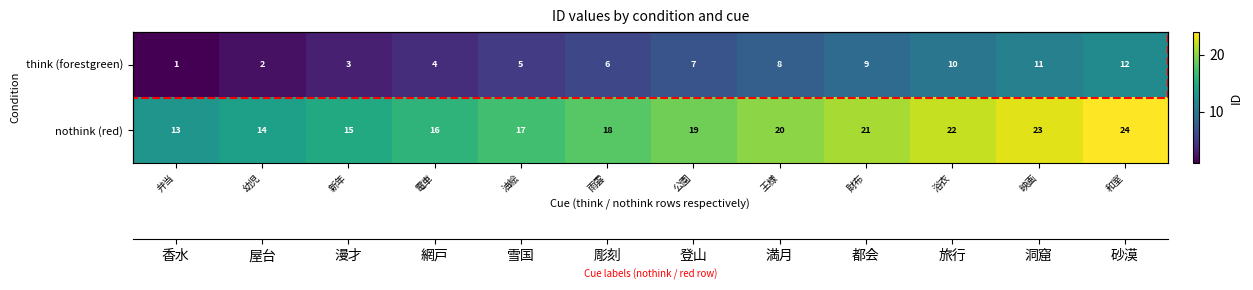

What is the average value of the nothink (red) series?

18